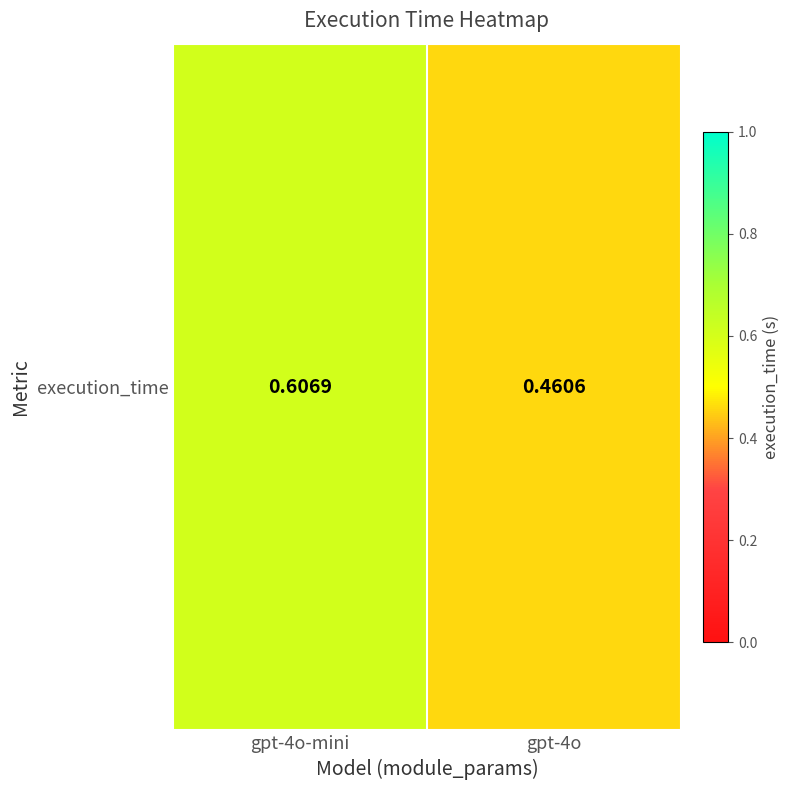

How many values are between 0 and 1?

2